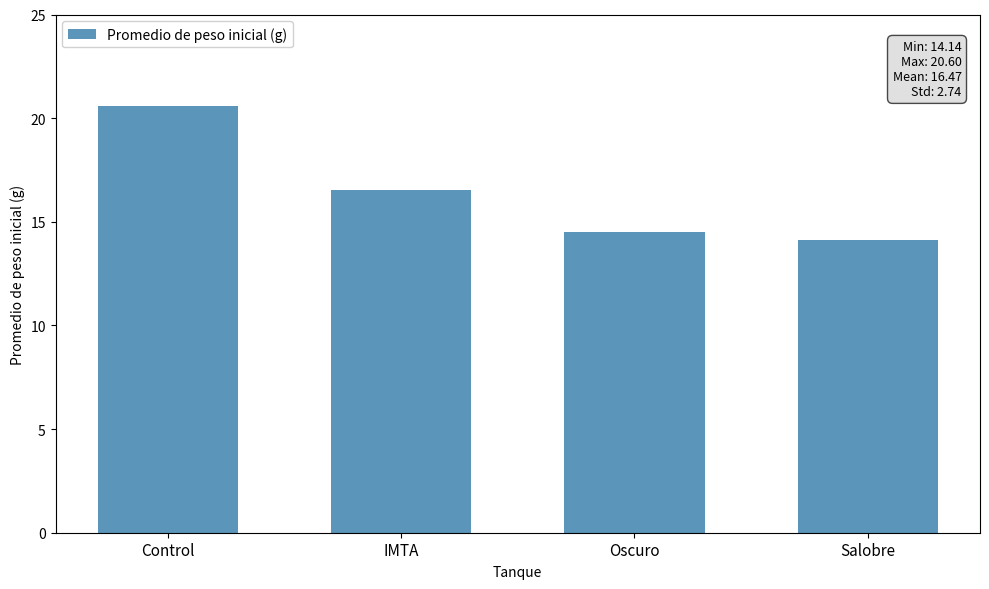

What is the value of the 4th bar from the left?

14.1